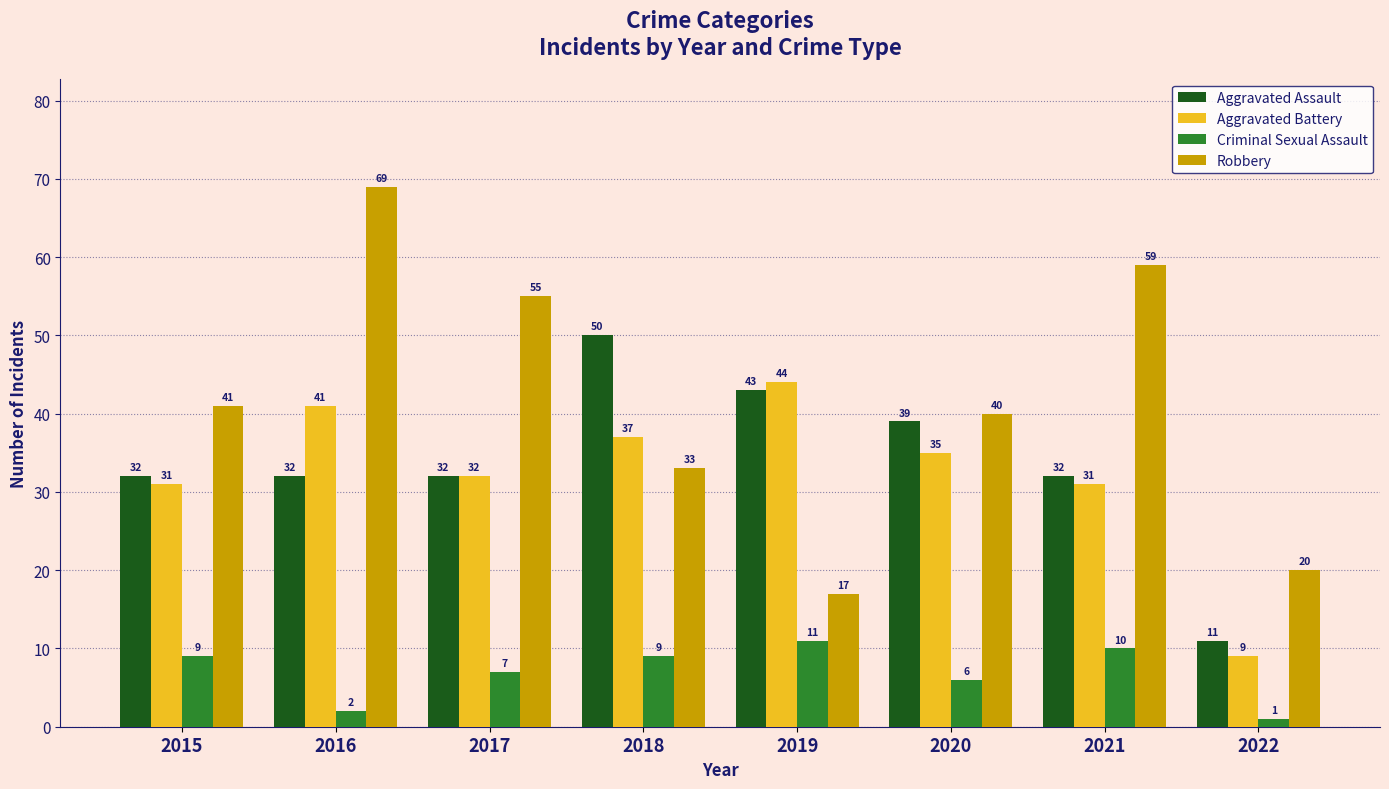

What is the spread (max minus min) of values at 2019?

33